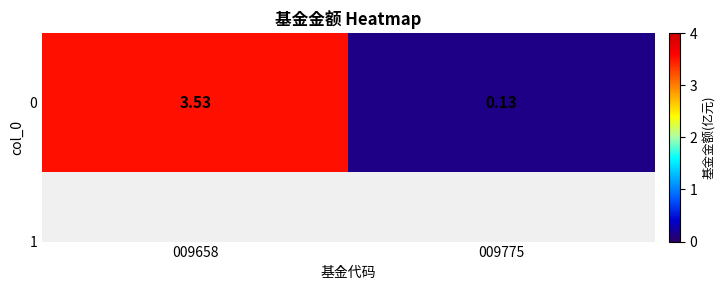

List the labels in order of value, smallest first.

009775, 009658